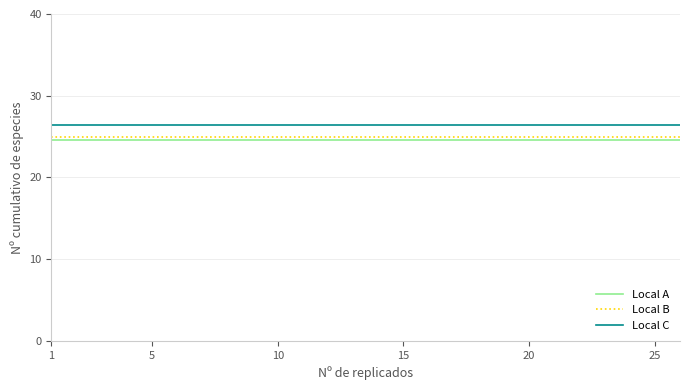

Reading right to left, transcribe all the data shown in this chart.

Local A: 24.6	24.6	24.6	24.6	24.6	24.6	24.6	24.6	24.6	24.6	24.6	24.6	24.6	24.6	24.6	24.6	24.6	24.6	24.6	24.6	24.6	24.6	24.6	24.6	24.6	24.6
Local B: 24.9	24.9	24.9	24.9	24.9	24.9	24.9	24.9	24.9	24.9	24.9	24.9	24.9	24.9	24.9	24.9	24.9	24.9	24.9	24.9	24.9	24.9	24.9	24.9	24.9	24.9
Local C: 26.4	26.4	26.4	26.4	26.4	26.4	26.4	26.4	26.4	26.4	26.4	26.4	26.4	26.4	26.4	26.4	26.4	26.4	26.4	26.4	26.4	26.4	26.4	26.4	26.4	26.4